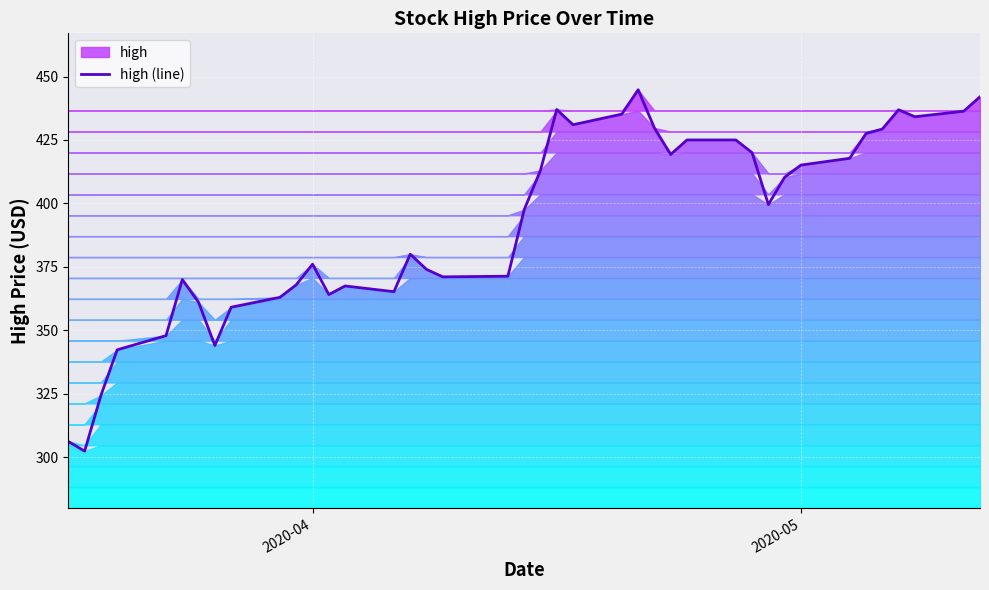

What is the minimum value for high (line)?

302.4